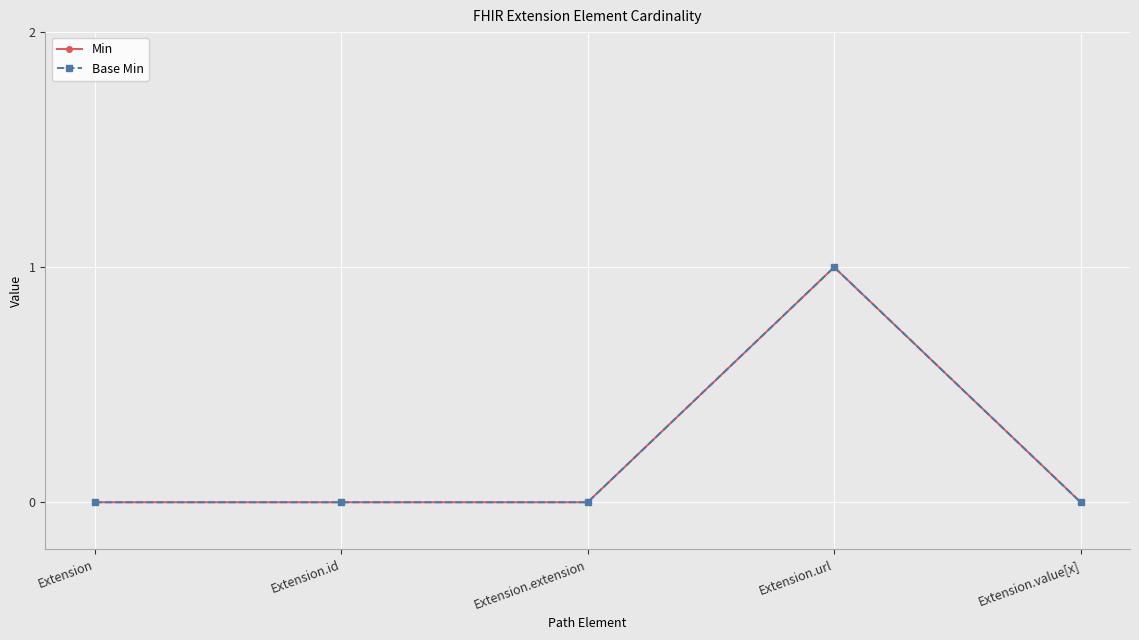

True or false: Base Min and Min intersect in this chart.

False